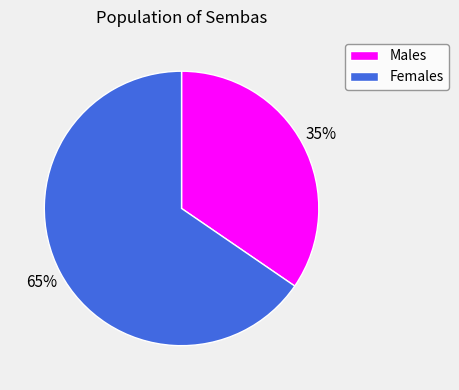

To the nearest percent, what percentage of the pie is Males?

35%